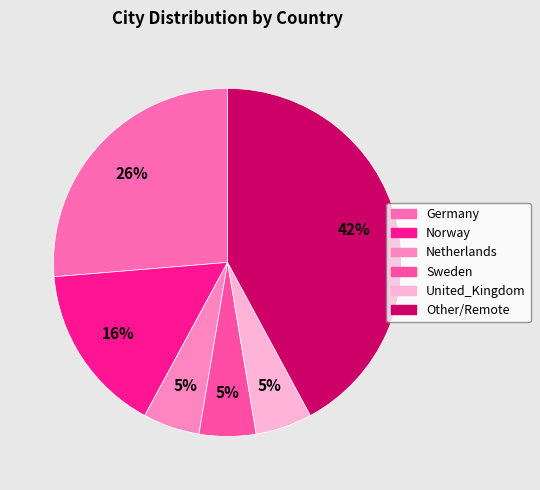

To the nearest percent, what is the combined percentage of Norway and Other/Remote?

58%